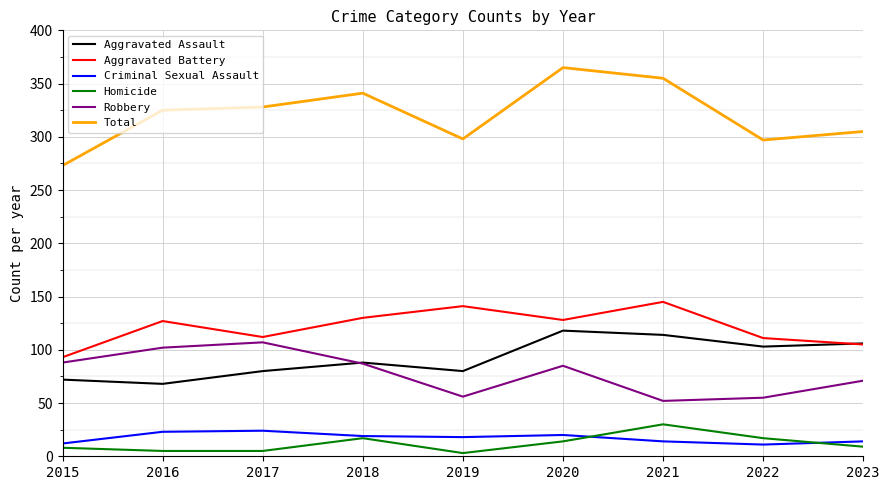

True or false: Aggravated Battery has more than 0 points higher than both neighbors.

True